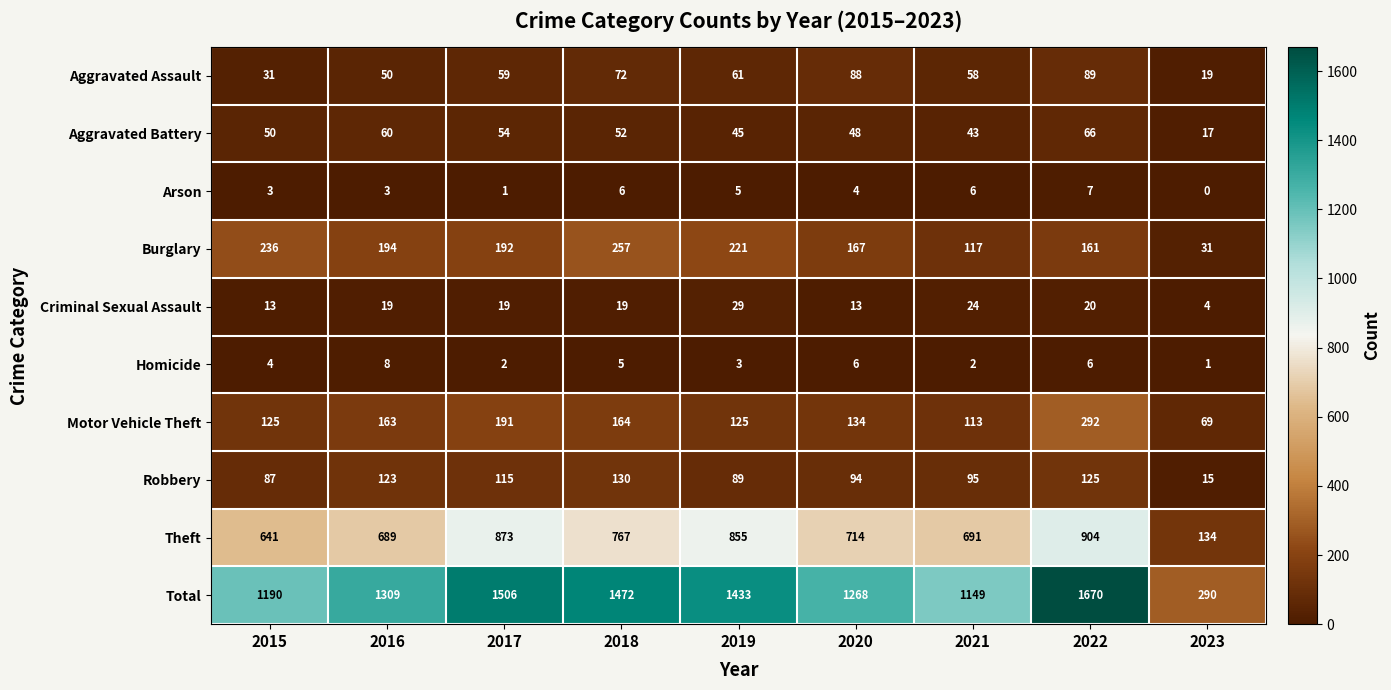

What is the approximate value of Homicide at 2015?

4